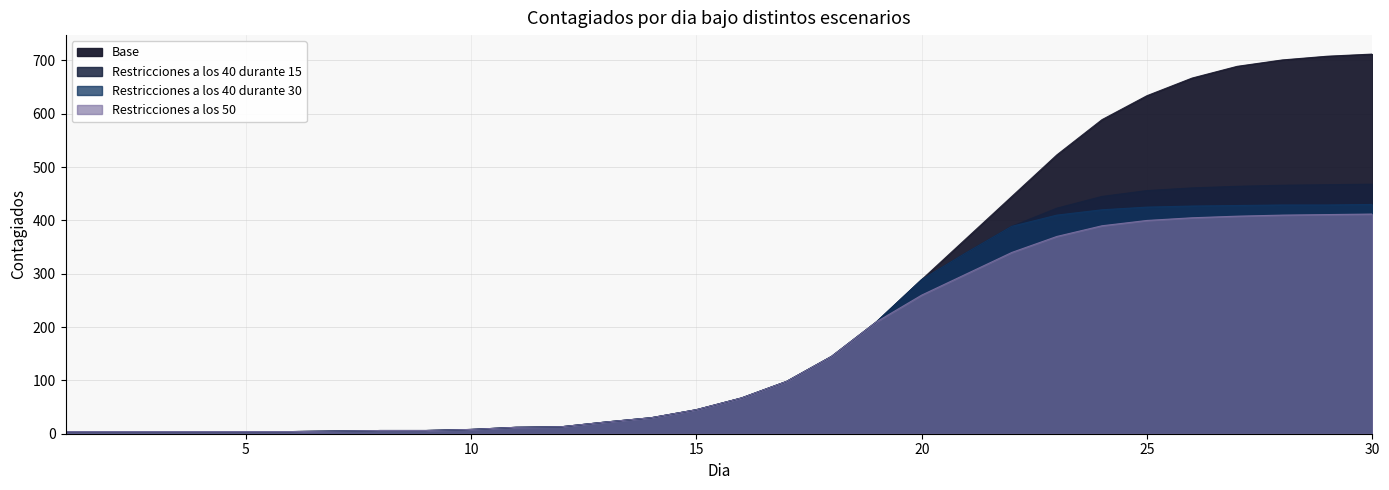

At which category is the sum across all series the highest?

30